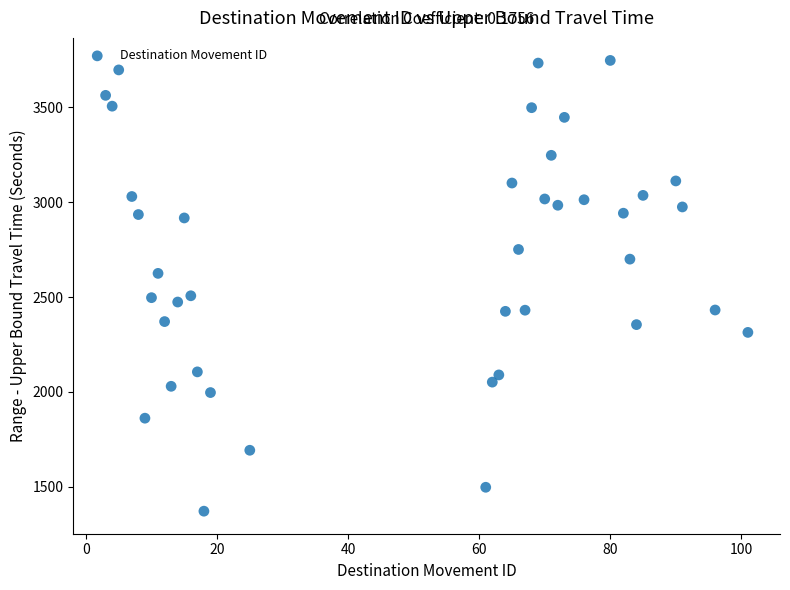

What is the range of Y values (max minus min)?

2375